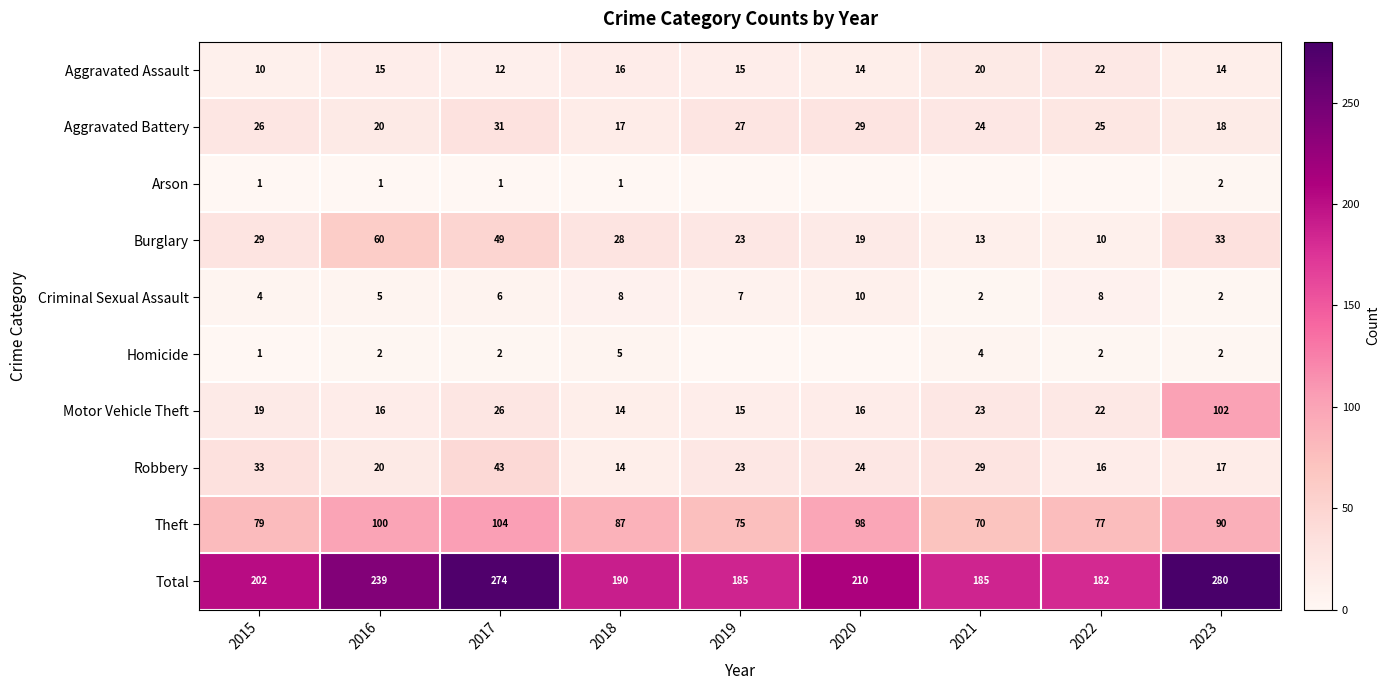

At which category is the sum across all series the highest?

2023